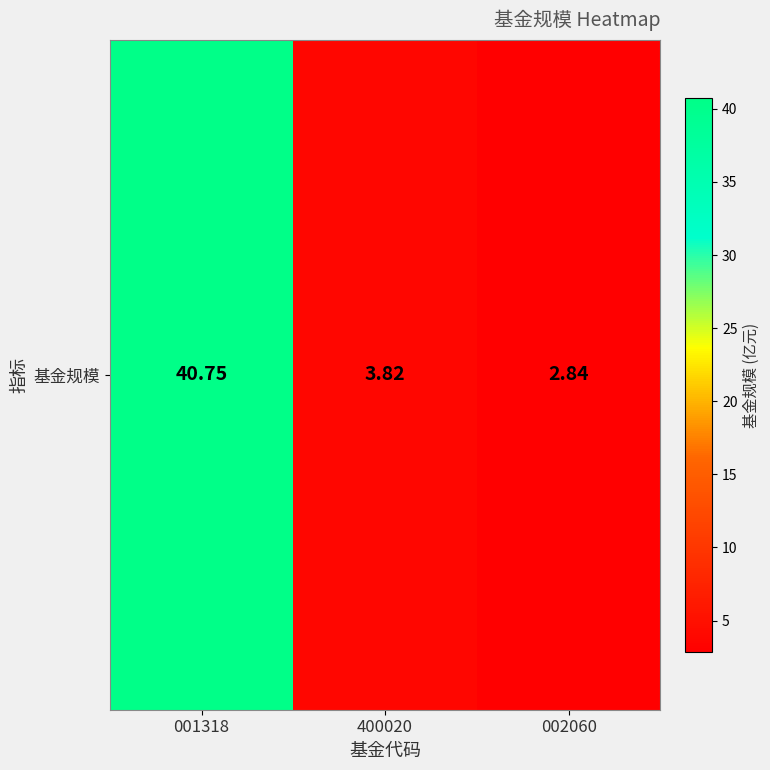

The chart shows a value of 3.8 at 400020. True or false?

True